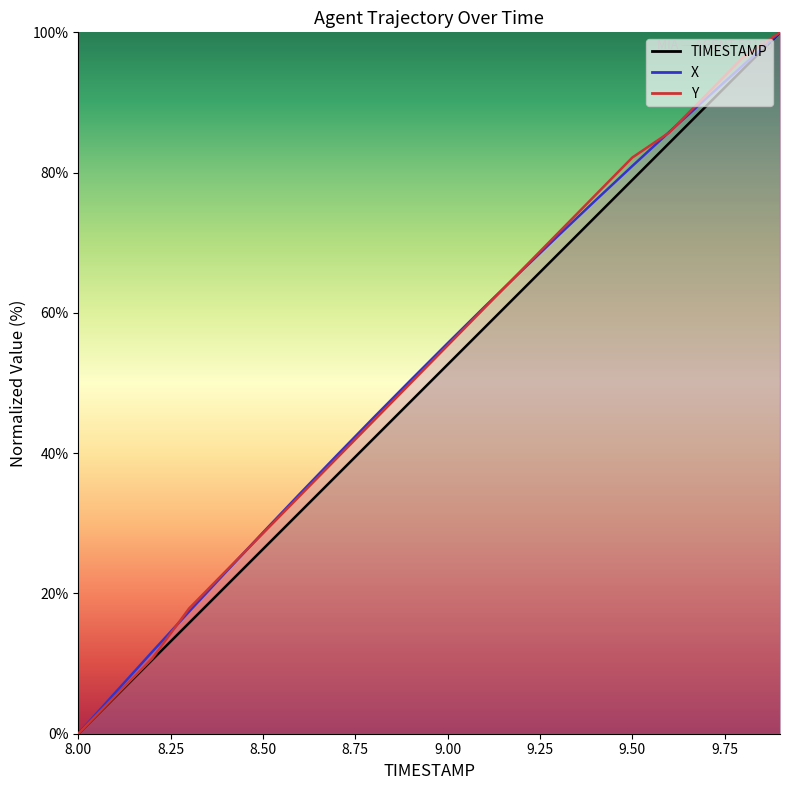

Does the chart have visible grid lines?

No